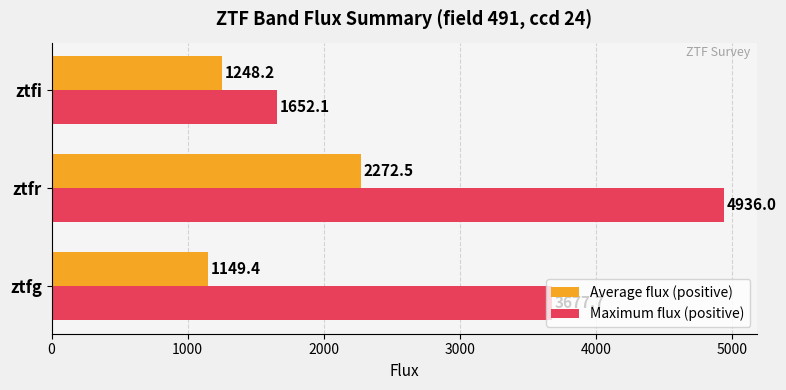

Rank the series by their average value, from lowest to highest.

Average flux (positive), Maximum flux (positive)